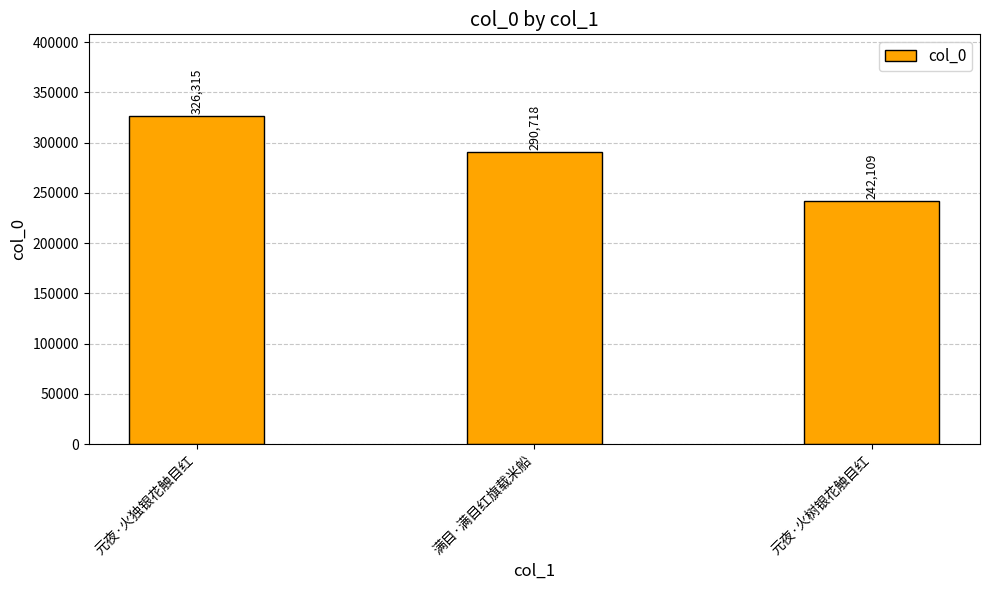

Between 元夜·火独银花触目红 and 满目·满目红旗载米船, which is larger?

元夜·火独银花触目红